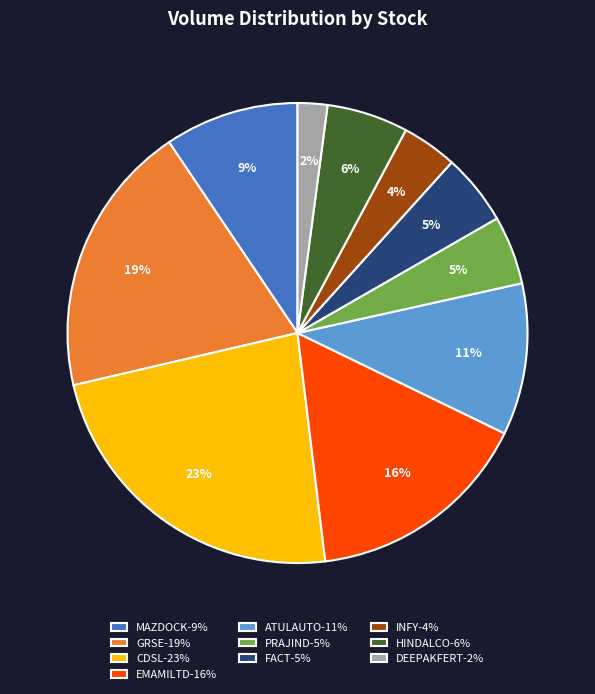

What is the largest slice in the pie chart?

CDSL